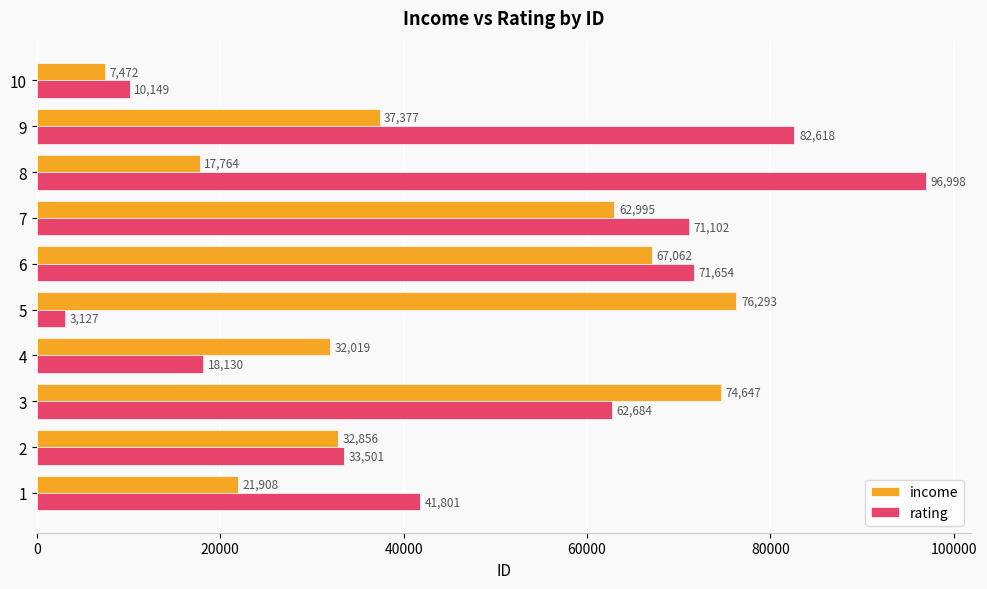

What value does the income series have at 8, to the nearest 100?

17800